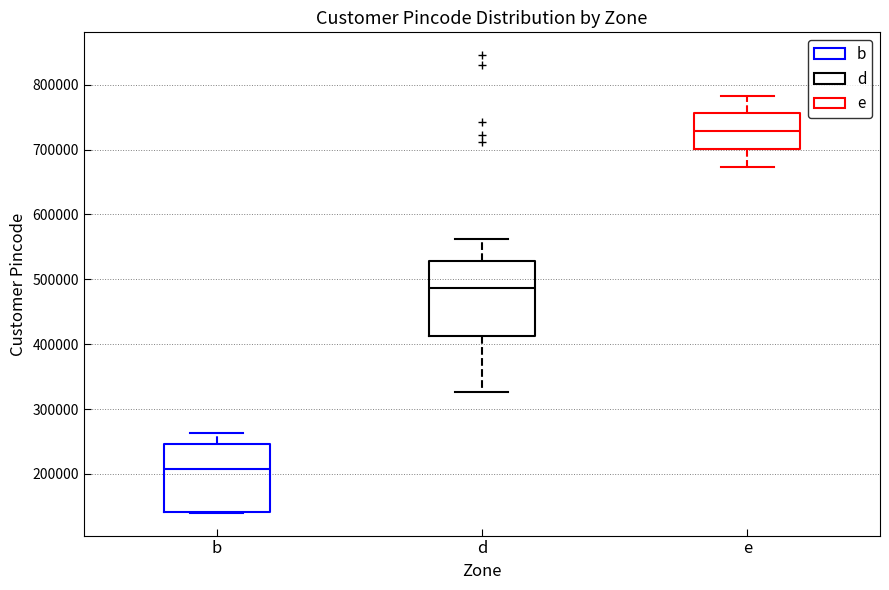

Which box's median line is the lowest?

b